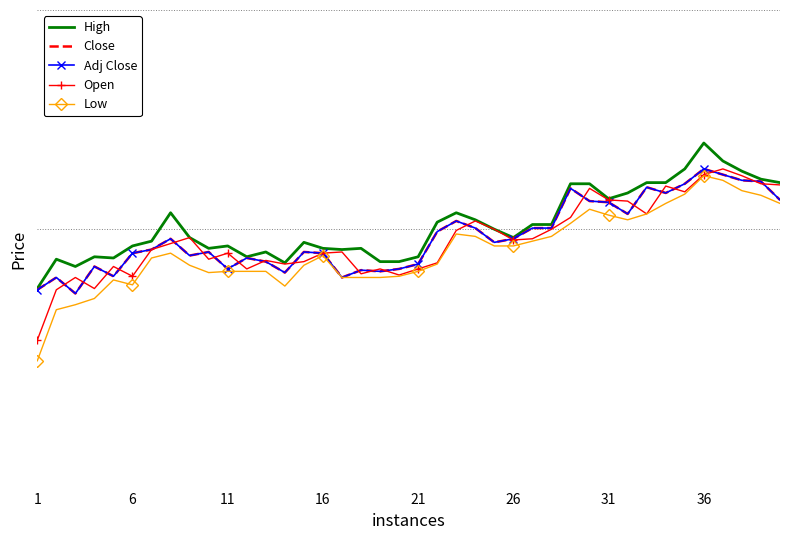

In Open, how many points are higher than both neighbors (excluding endpoints)?

11